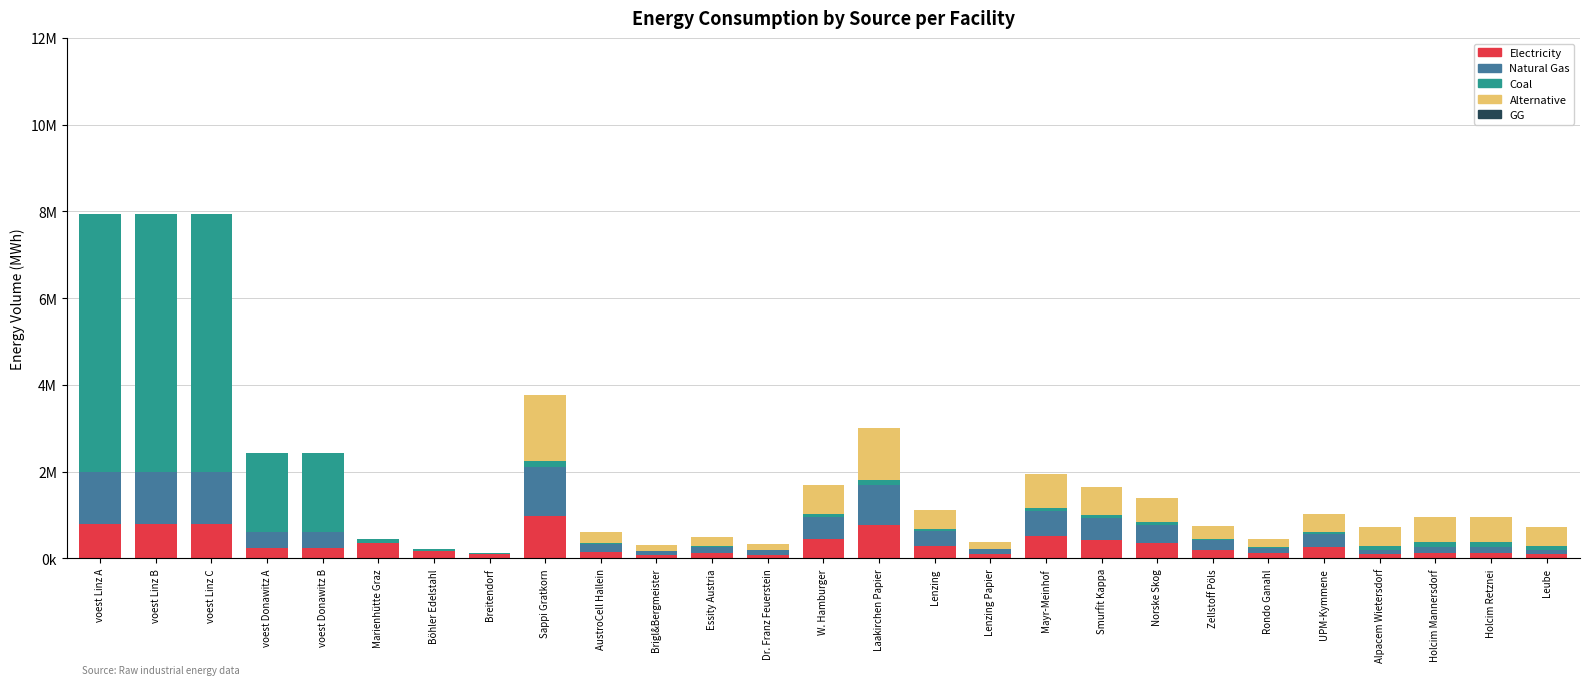

Does the chart contain stacked bars?

Yes